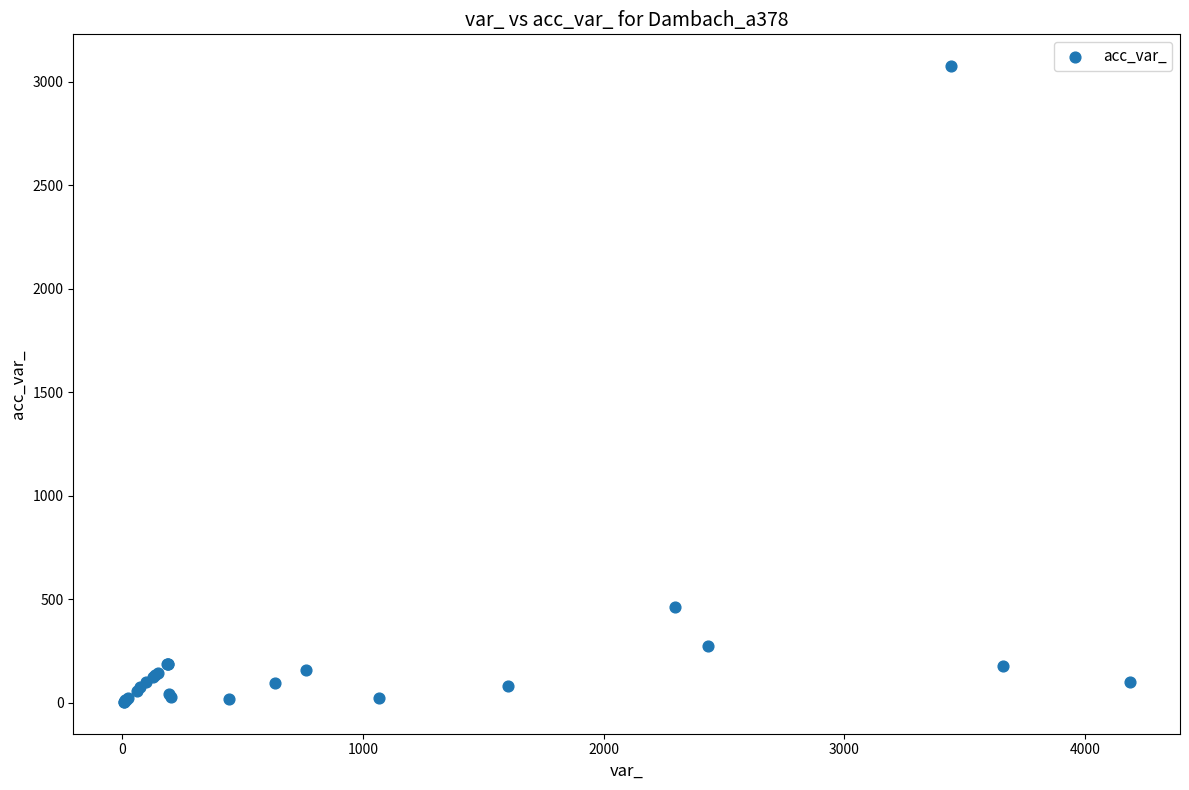

What Y value in the scatter plot is closest to 1540?

462